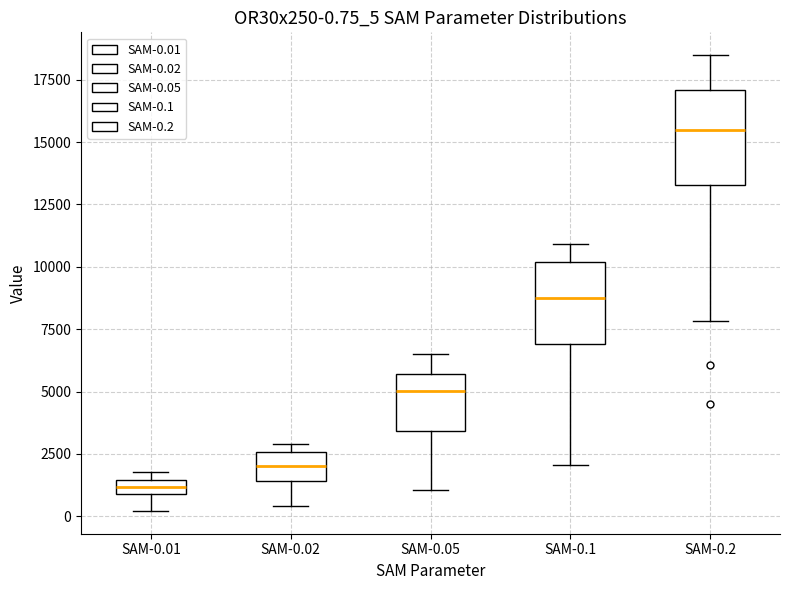

Which box's median line is the highest?

SAM-0.2